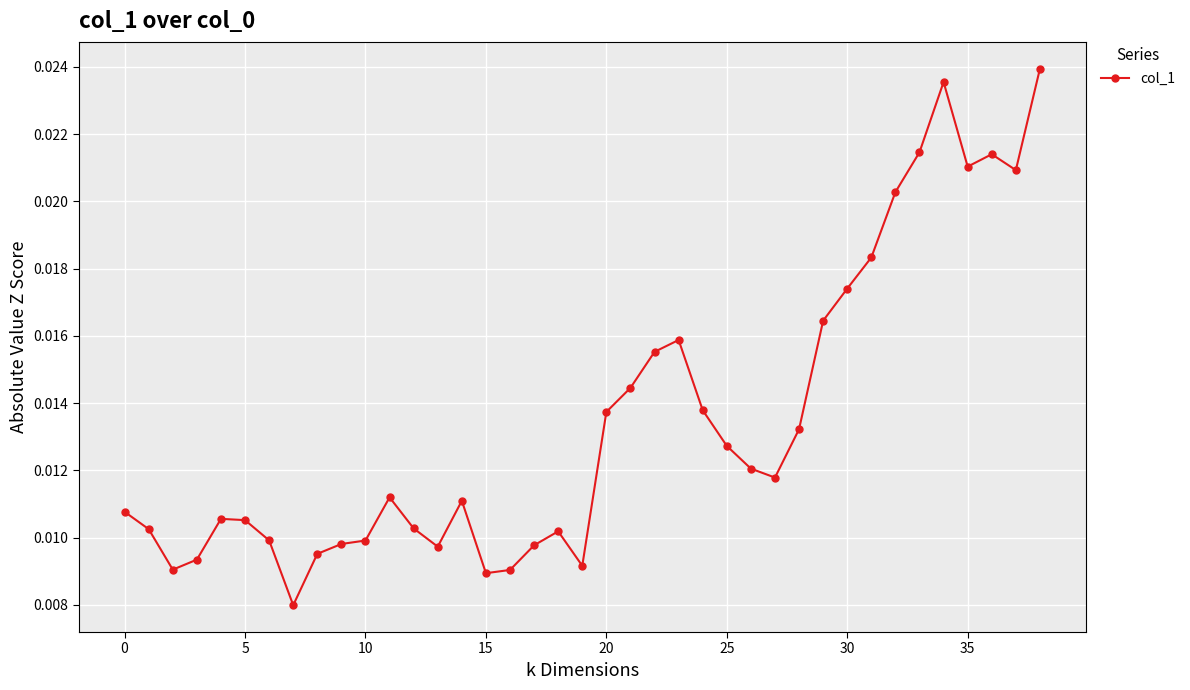

True or false: there are more than 0 points higher than both neighbors.

True